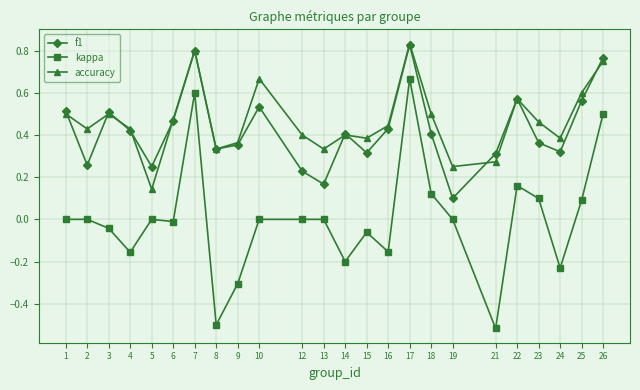

What is the total value across all series at 1?

1.0